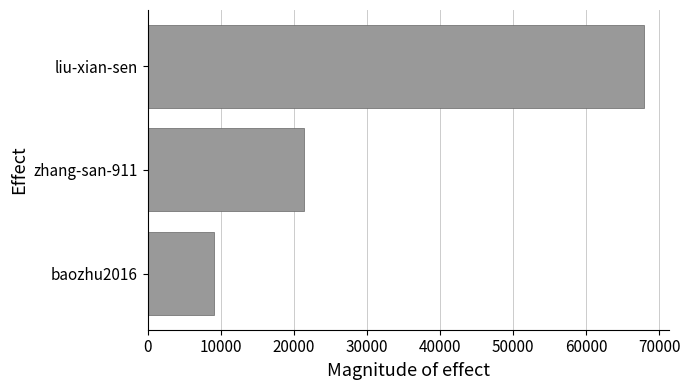

List the labels in order of value, largest first.

liu-xian-sen, zhang-san-911, baozhu2016